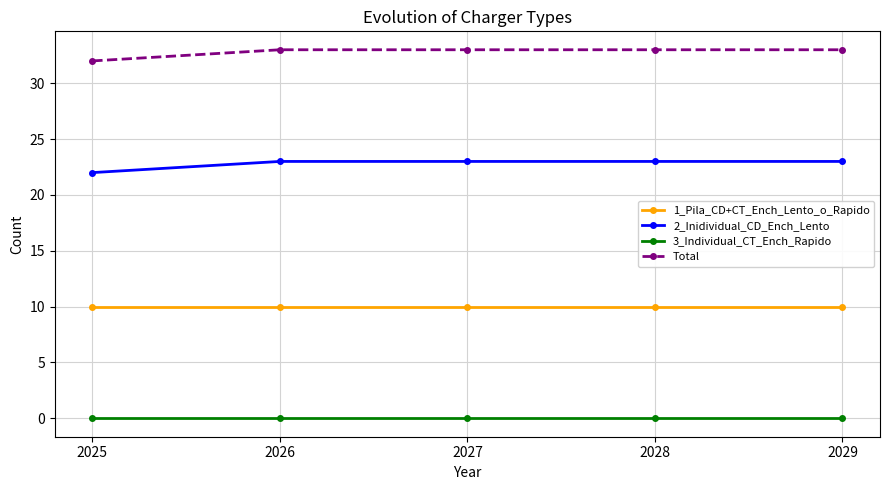

Is the value of 3_Individual_CT_Ench_Rapido at 2025 greater than the value of 1_Pila_CD+CT_Ench_Lento_o_Rapido at 2027?

No